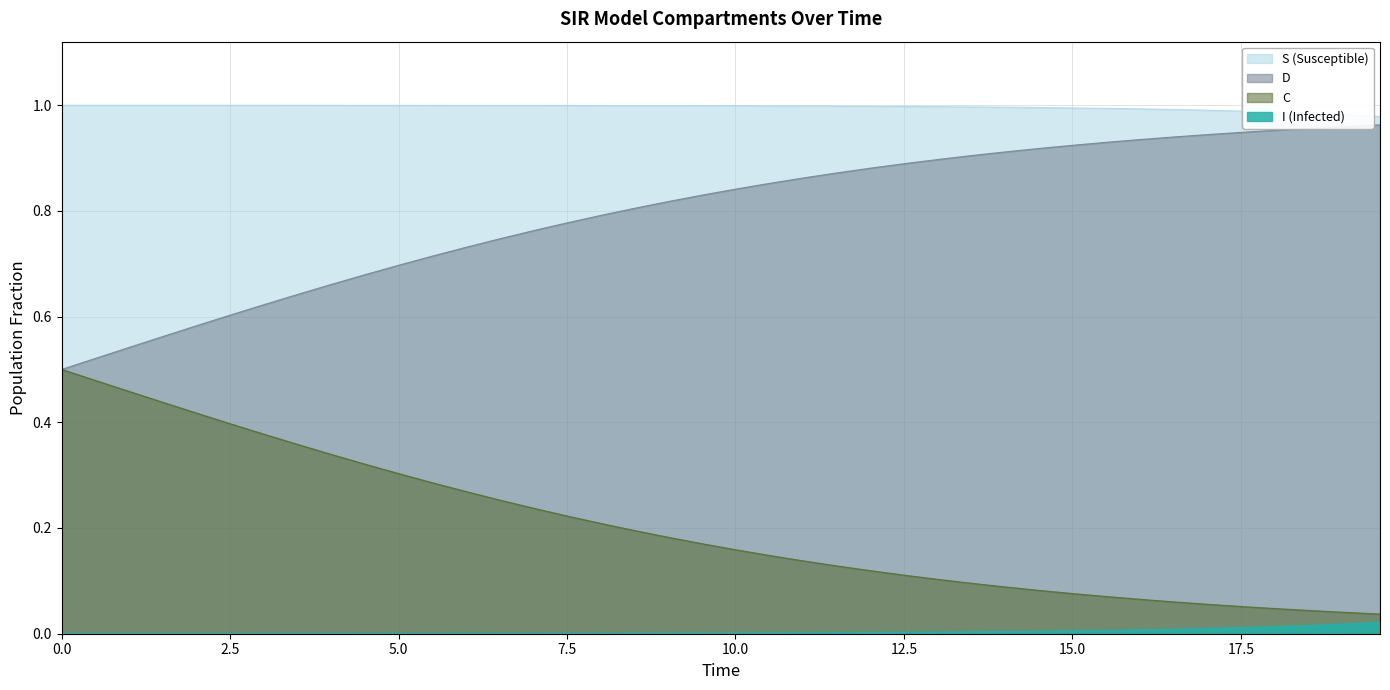

Which series has the largest total across all categories?

S (Susceptible)